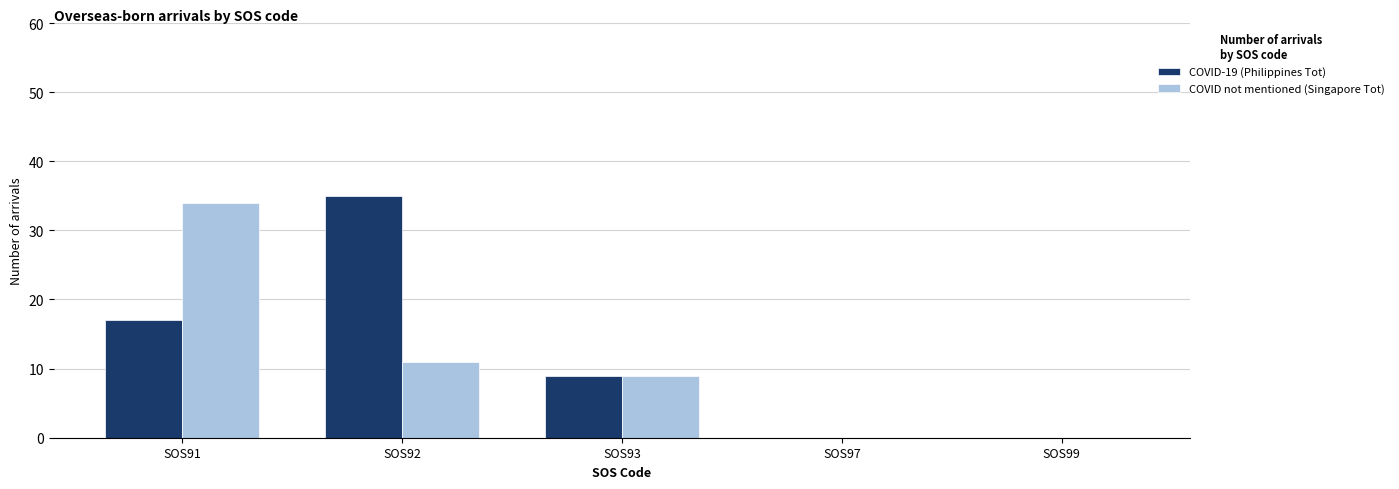

What is the greatest value displayed?

35